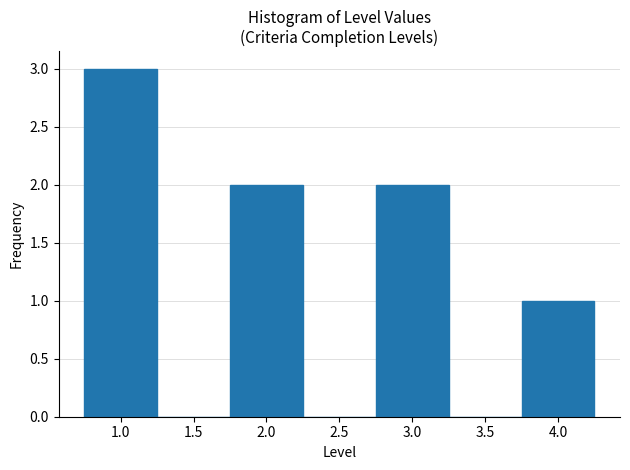

Reading left to right, list every bar in this chart as the range it spans on the x-axis followed by its height. The values are not printed on the chart, so give them approximately, as read against the axis.

0.75 to 1.25: 3
1.25 to 1.75: 0
1.75 to 2.25: 2
2.25 to 2.75: 0
2.75 to 3.25: 2
3.25 to 3.75: 0
3.75 to 4.25: 1